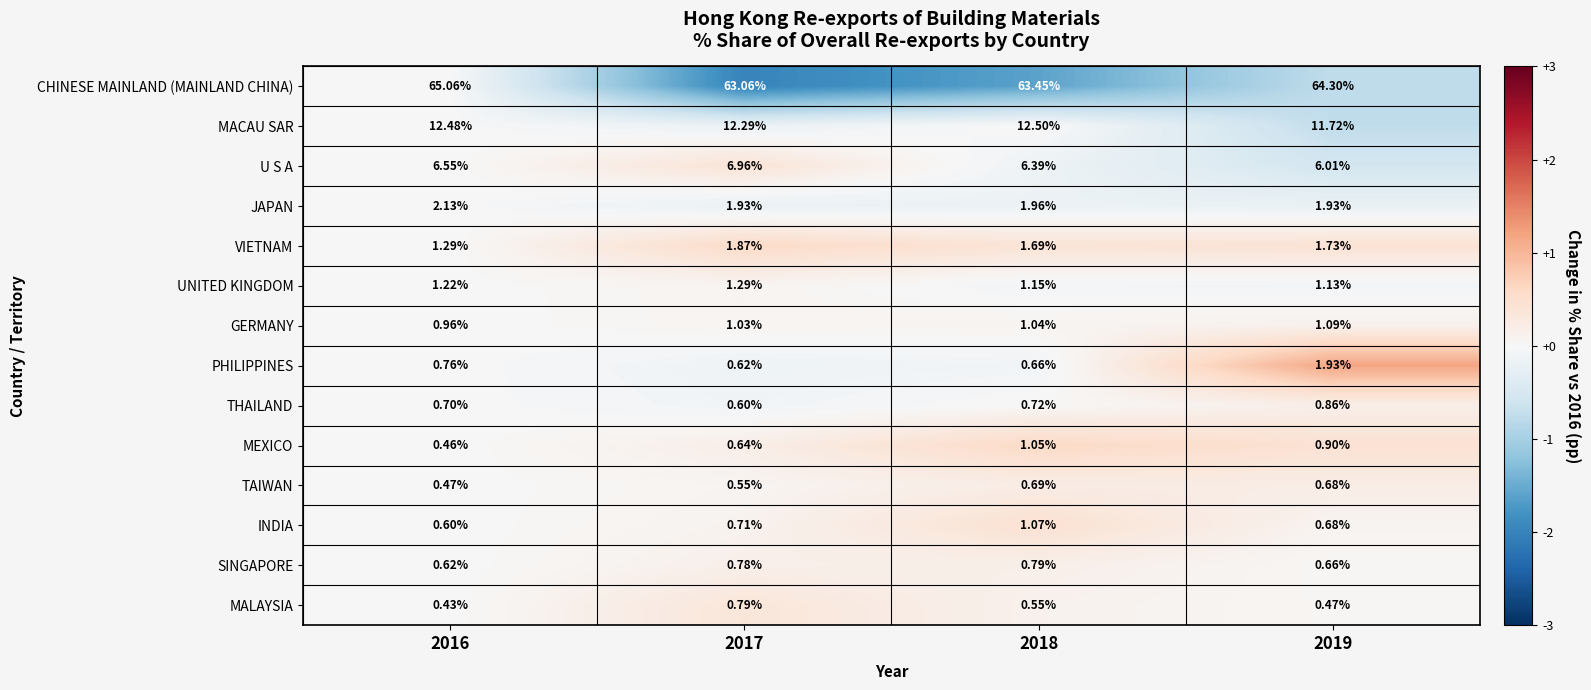

Rank the series at 2018 from lowest to highest value.

MALAYSIA, PHILIPPINES, TAIWAN, THAILAND, SINGAPORE, GERMANY, MEXICO, INDIA, UNITED KINGDOM, VIETNAM, JAPAN, U S A, MACAU SAR, CHINESE MAINLAND (MAINLAND CHINA)